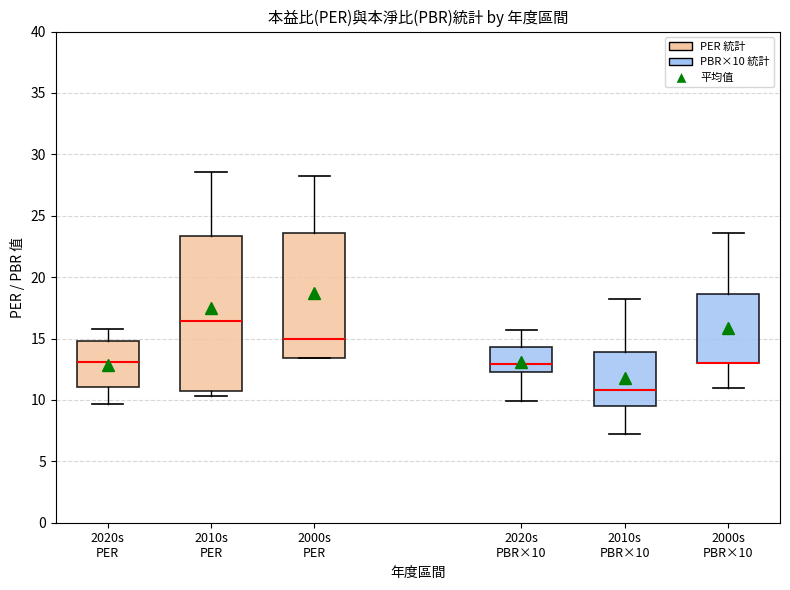

Reading left to right, read every box against the y-axis: the position of its median line, the range the box covers, and the ends of its whiskers. The values are not printed on the chart, so give them approximately, as read against the axis.

2020s PER: median 13.0, box 11.0 to 15.0, whiskers 9.5 to 16.0
2010s PER: median 16.5, box 11.0 to 23.5, whiskers 10.5 to 28.5
2000s PER: median 15.0, box 13.5 to 23.5, whiskers 13.5 to 28.0
2020s PBR×10: median 13.0, box 12.5 to 14.5, whiskers 10.0 to 15.5
2010s PBR×10: median 11.0, box 9.5 to 14.0, whiskers 7.0 to 18.0
2000s PBR×10: median 13.0 (drawn on the box's lower edge), box 13.0 to 18.5, whiskers 11.0 to 23.5